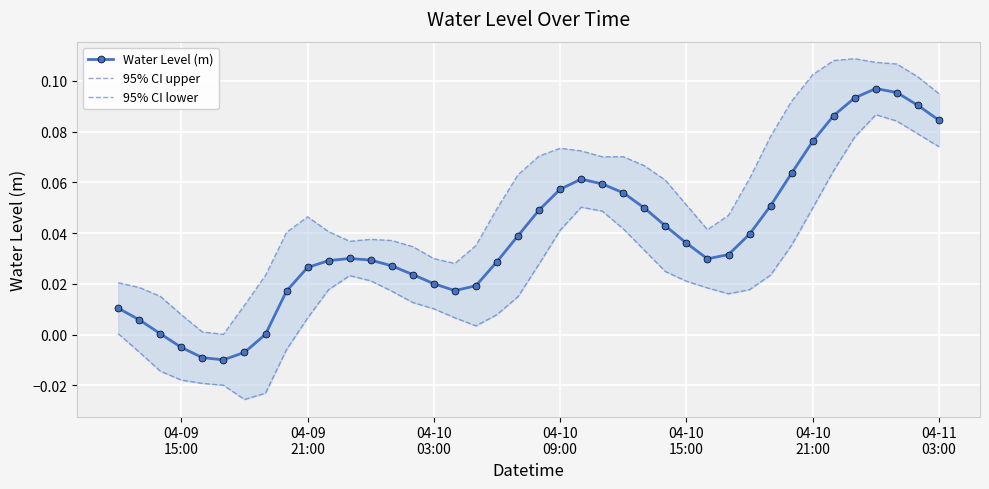

True or false: 95% CI upper and Water Level (m) cross at least once.

False